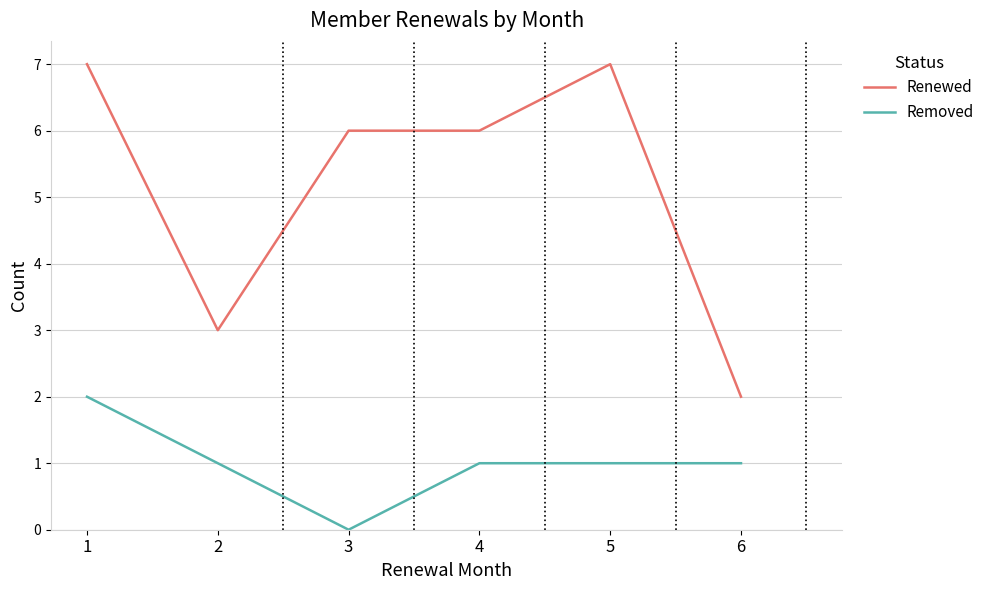

Rank the series at 5 from lowest to highest value.

Removed, Renewed